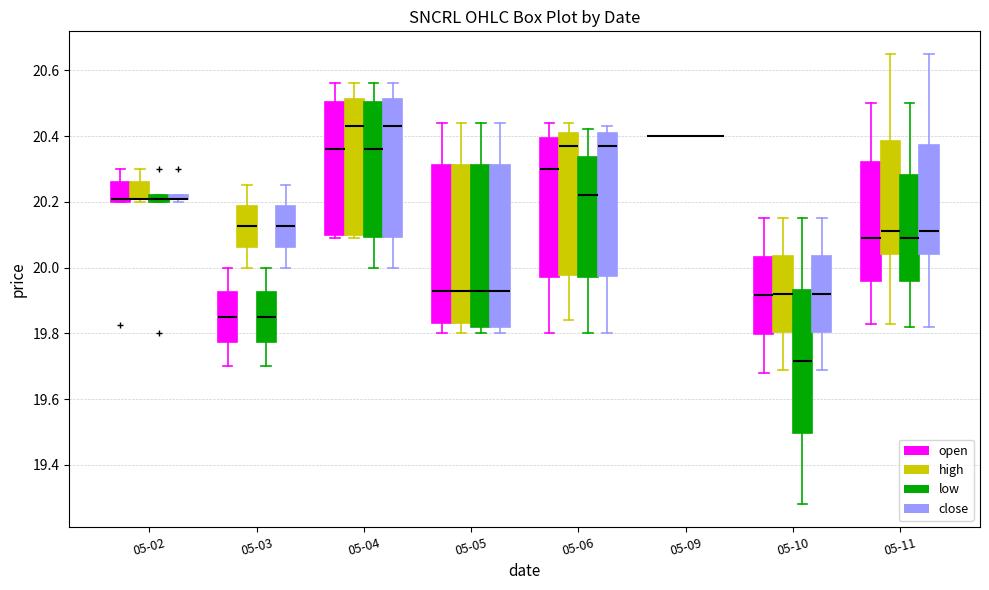

Where does the upper whisker of the box for 05-04 (open) end on the y-axis? The values are not printed on the chart, so give them approximately, as read against the axis.

20.56